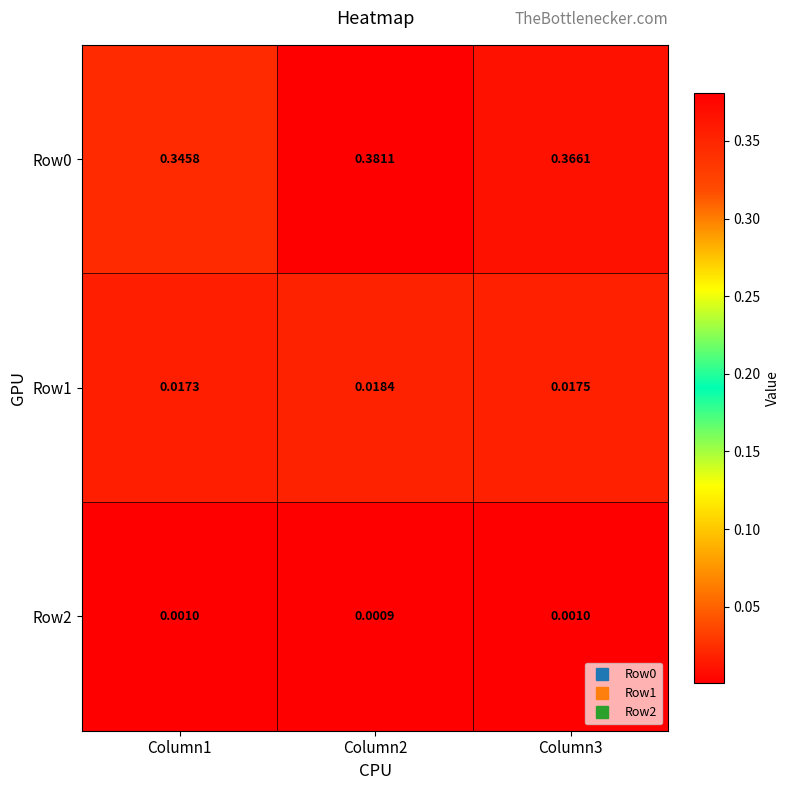

Is the value of Row0 at Column1 greater than the value of Row2 at Column1?

Yes